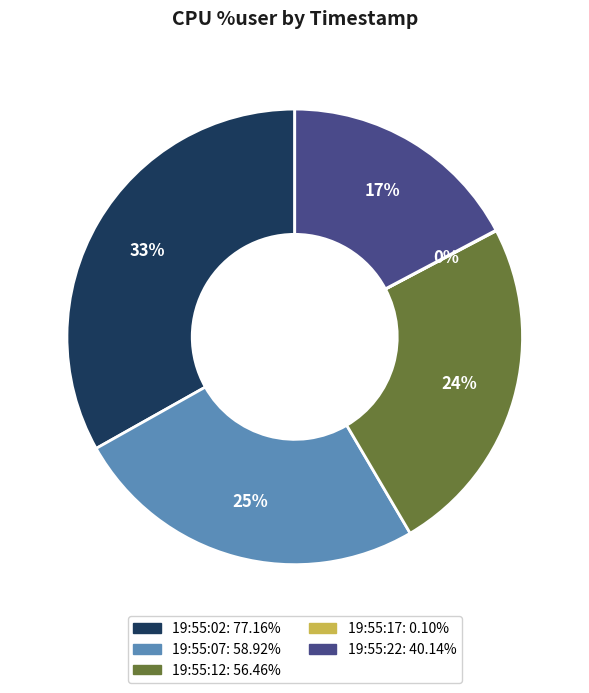

Does 19:55:07 represent more than half of the total?

No